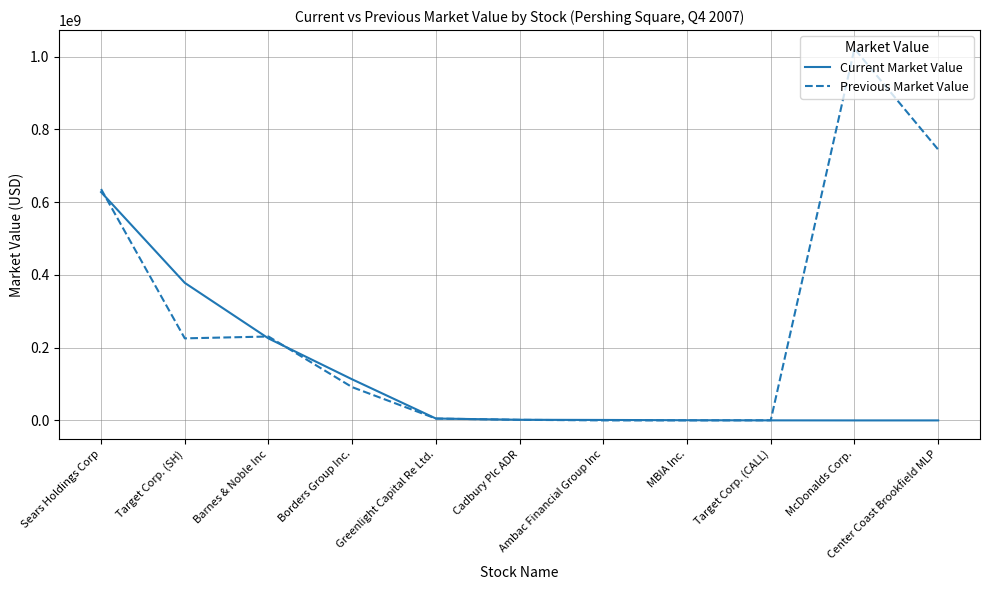

What position from the right is Greenlight Capital Re Ltd.?

7